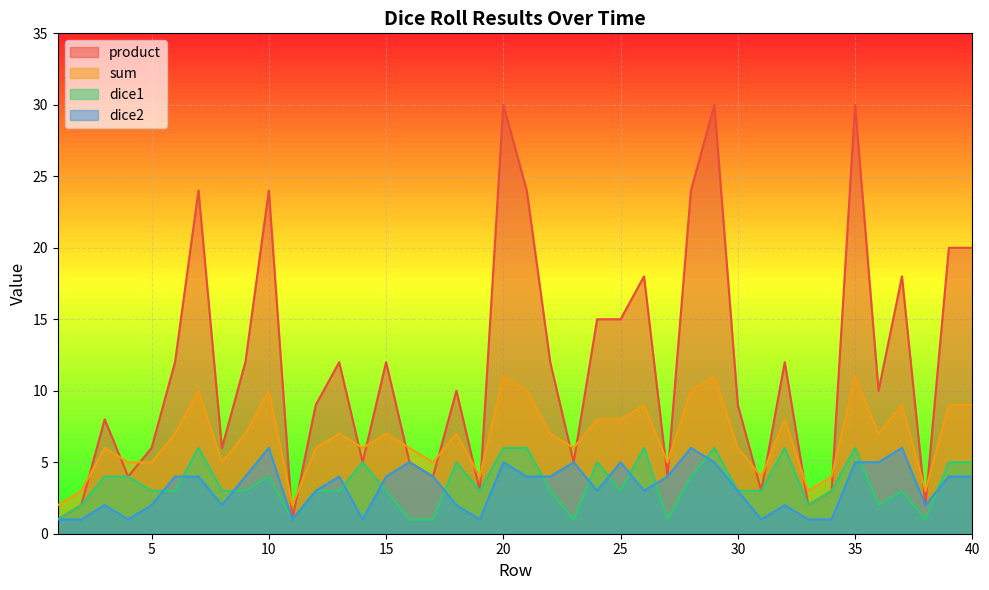

Which series has the widest spread of values?

product